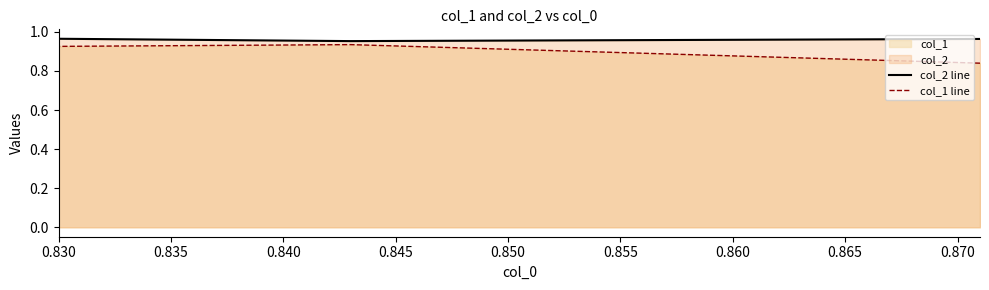

What is the maximum value shown in the chart?

1.0